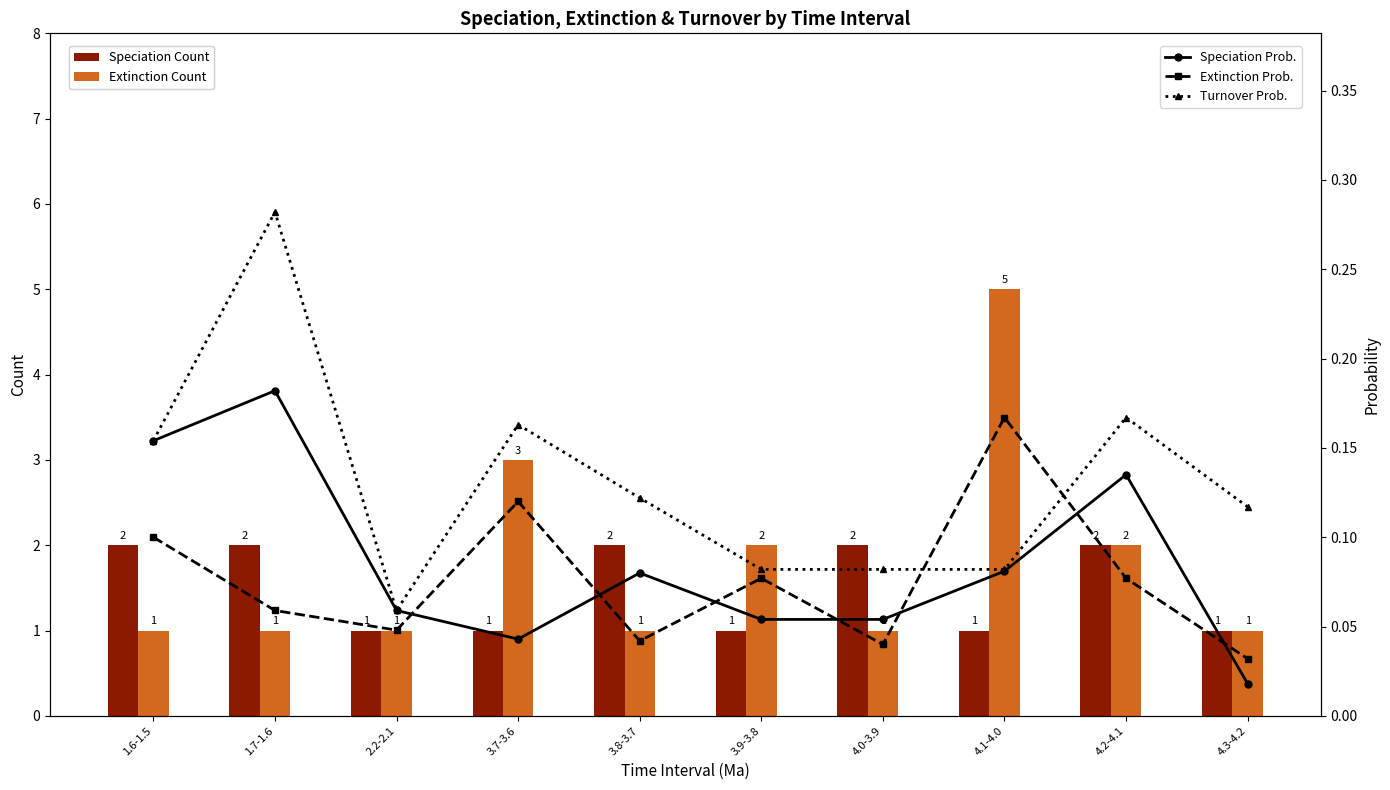

How many series are shown in this chart?

5